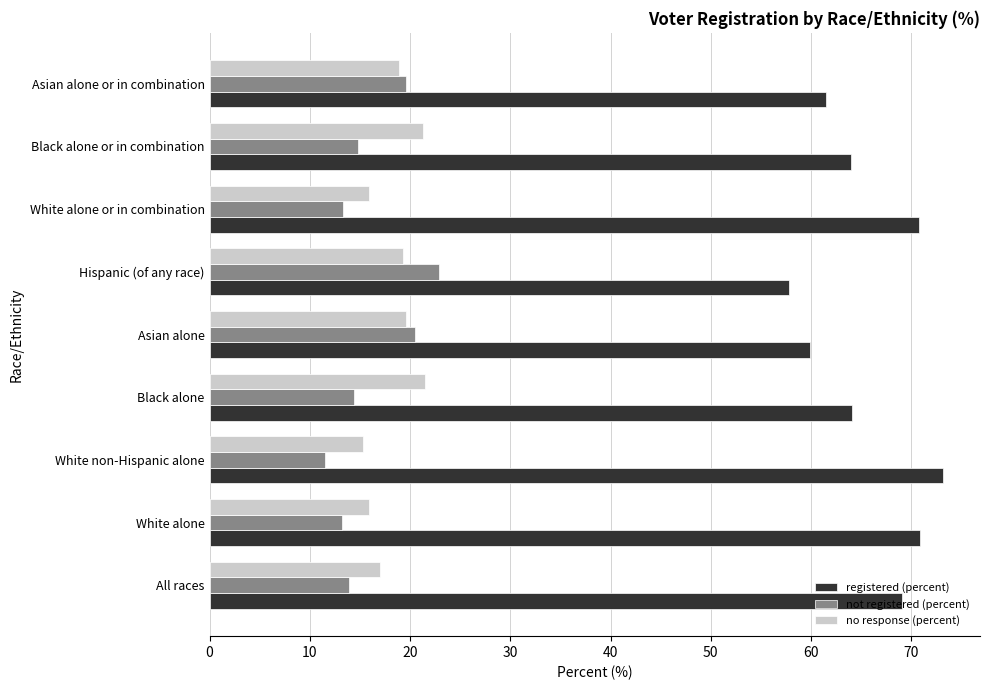

What is the spread (max minus min) of values at White non-Hispanic alone?

61.7